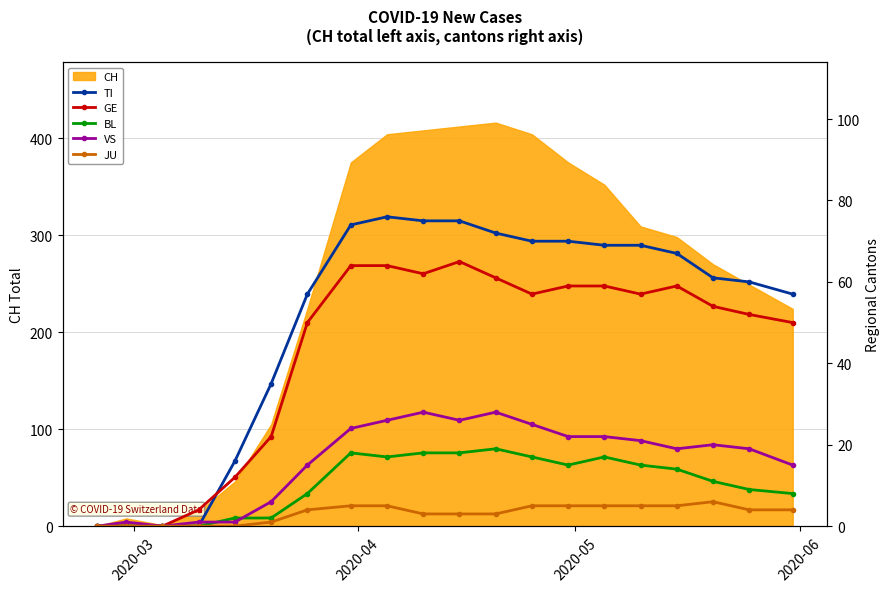

What is the average value of the TI series?

50